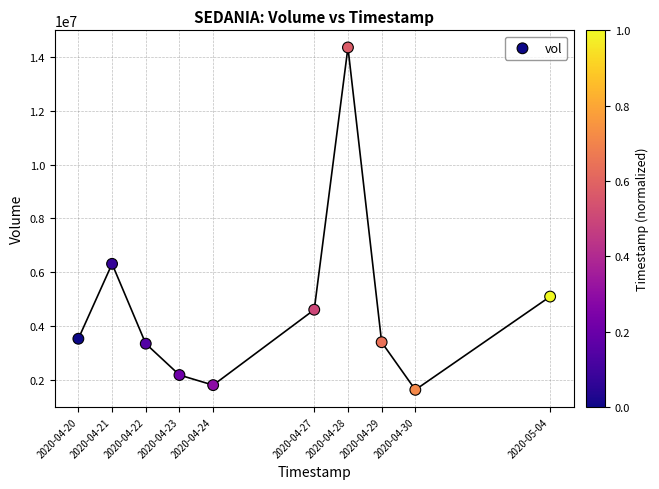

What Y value in the scatter plot is closest to 7992050?

6315700